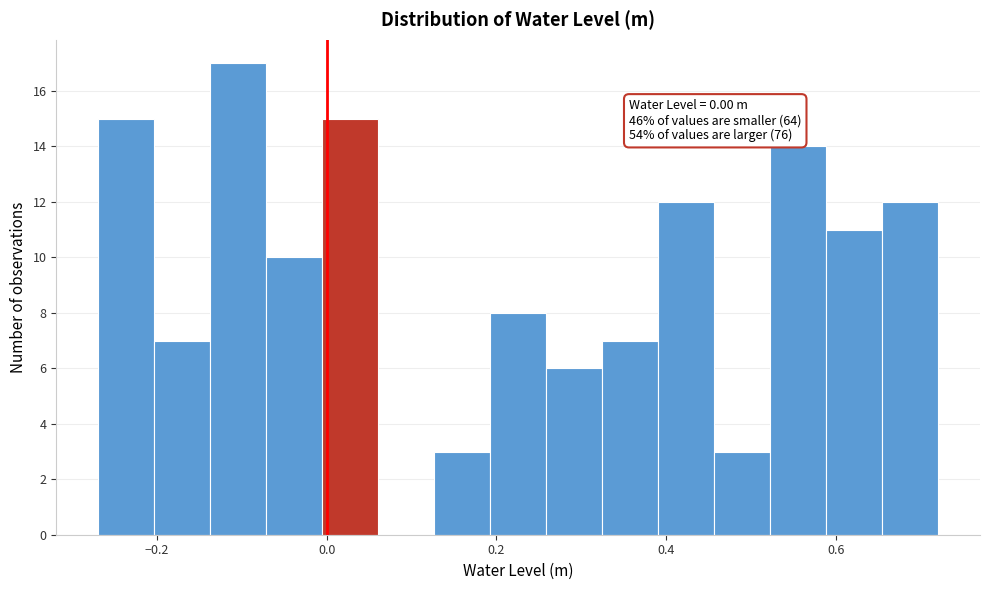

Around what value on the x-axis is the tallest bar? Give the approximate position of its centre, as read against the axis.

-0.10